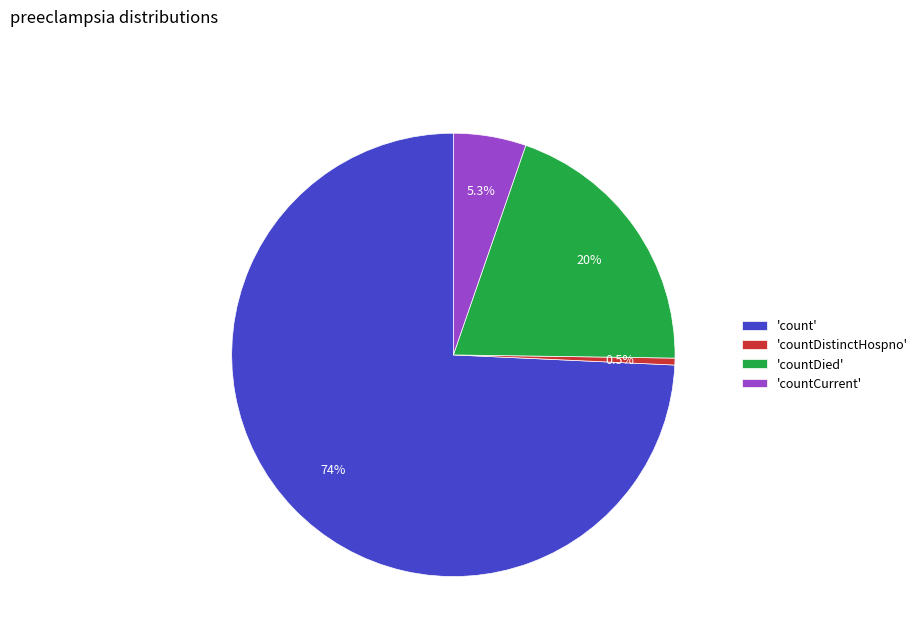

Which slice represents more than half of the pie?

'count'